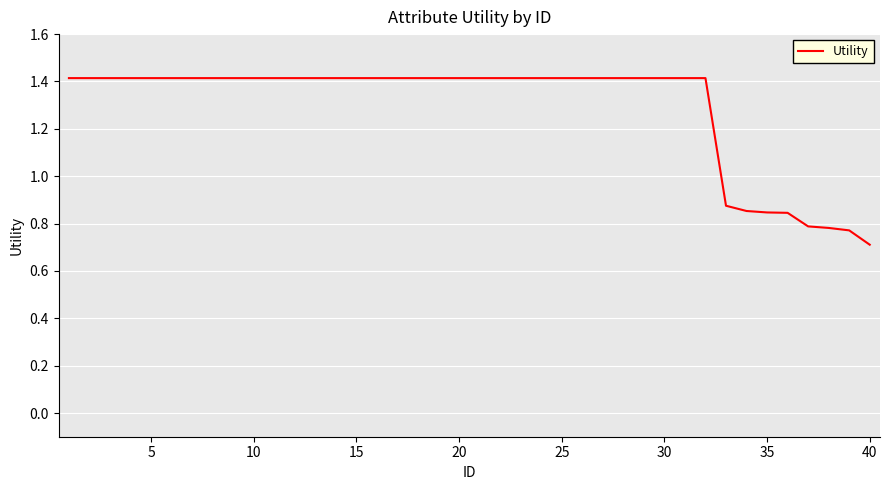

What is the minimum value shown in the chart?

0.7